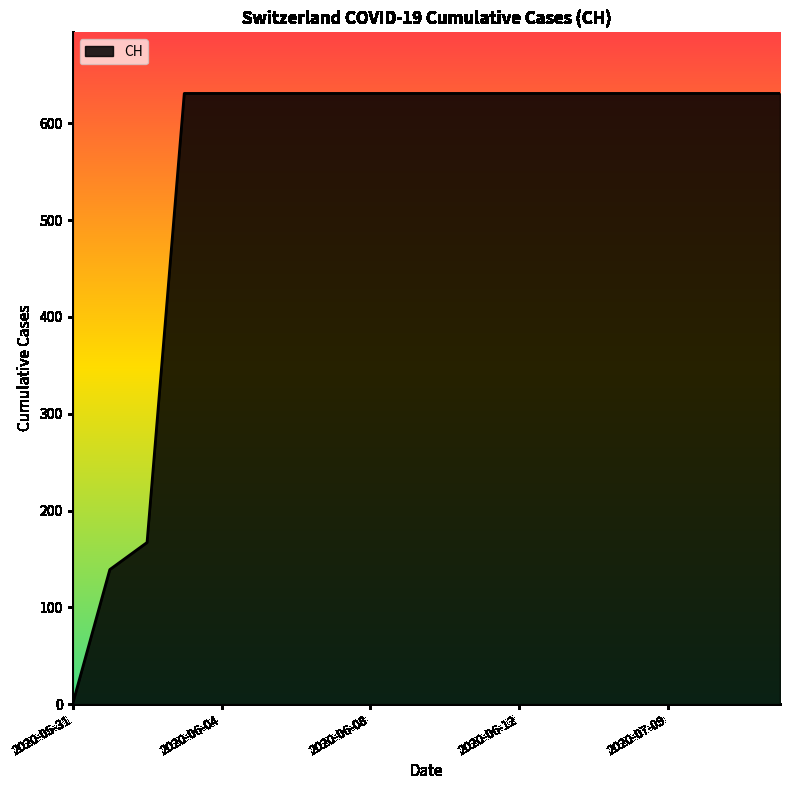

What is the difference between the maximum and minimum values?

631